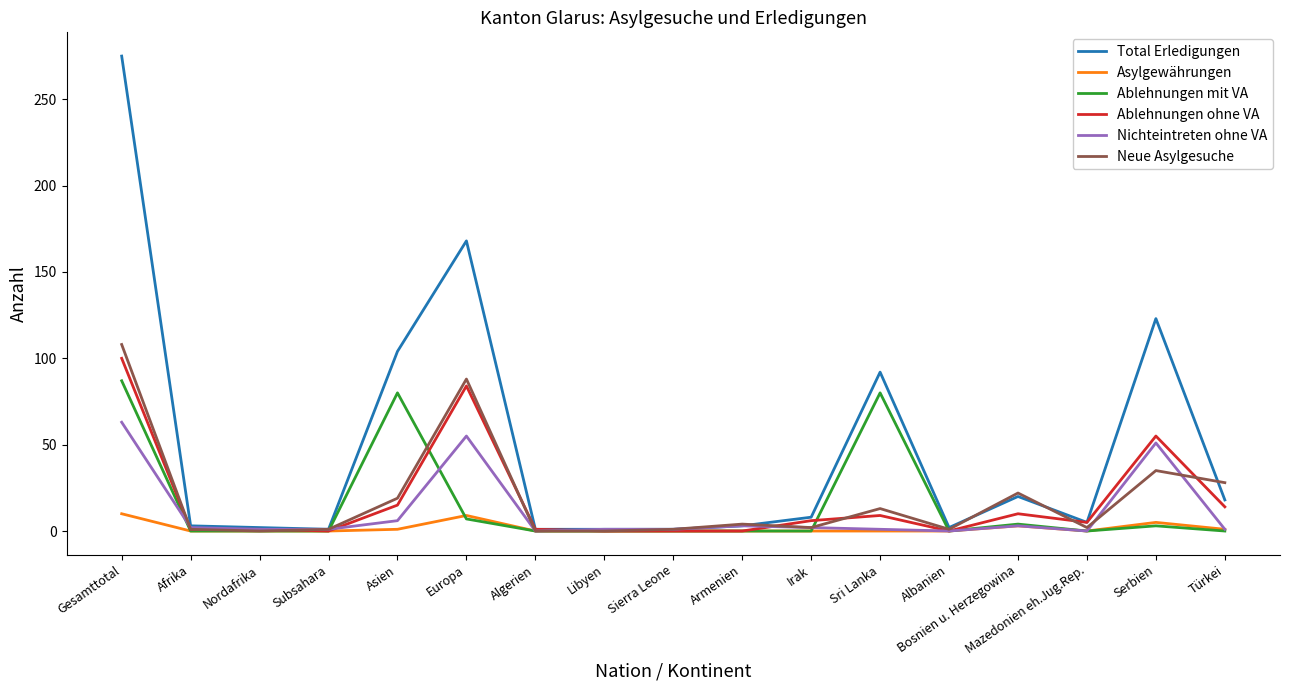

True or false: Asylgewährungen has a value of 0 at Sierra Leone.

True